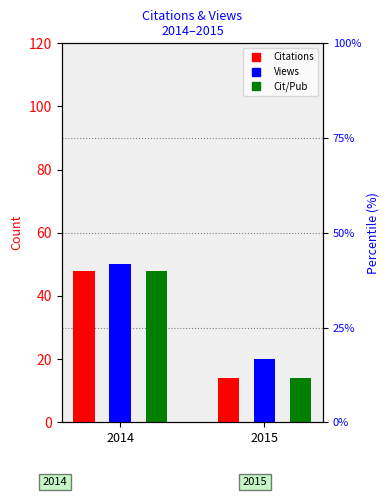

How many data points in Citations per Publication are less than 48?

1